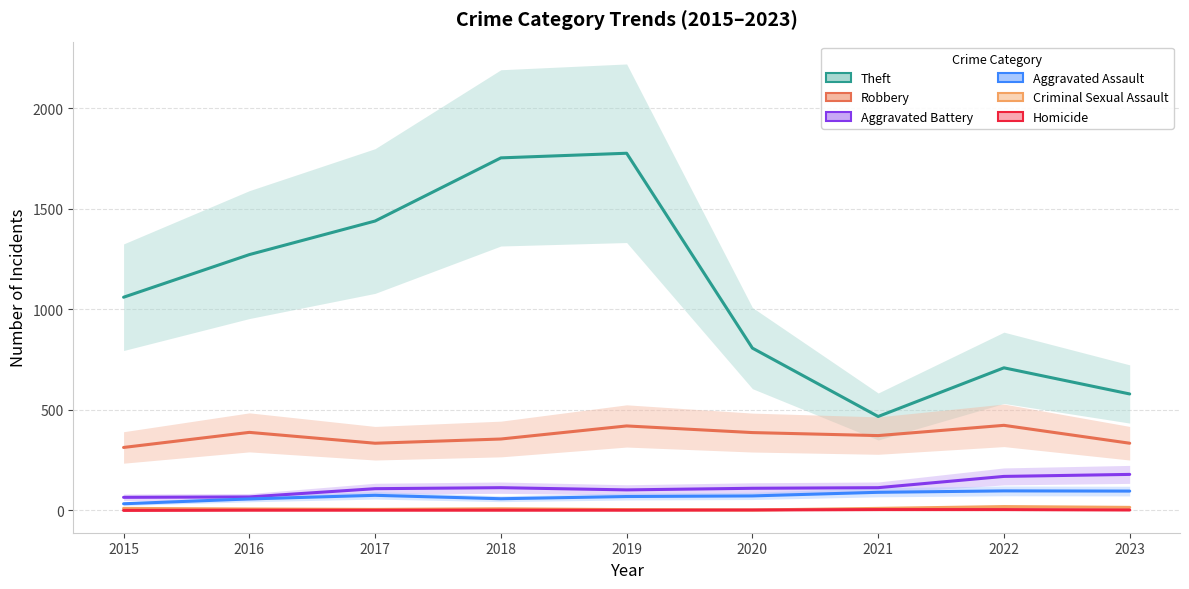

At which category does Aggravated Assault reach its first local valley?

2018